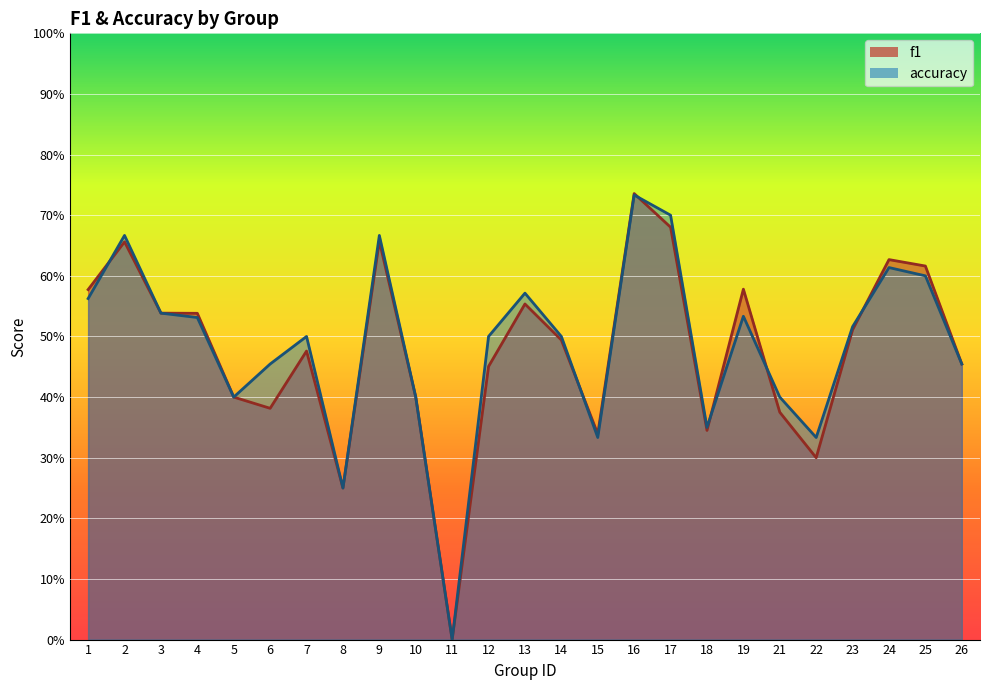

How many data points does each series have?

25